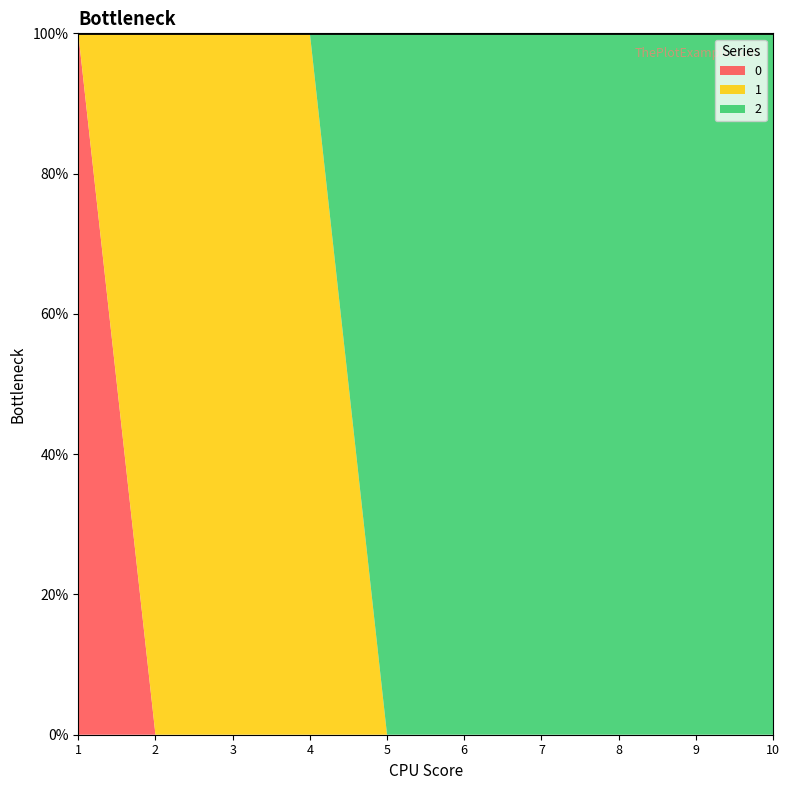

Count the number of categories in the chart.

10